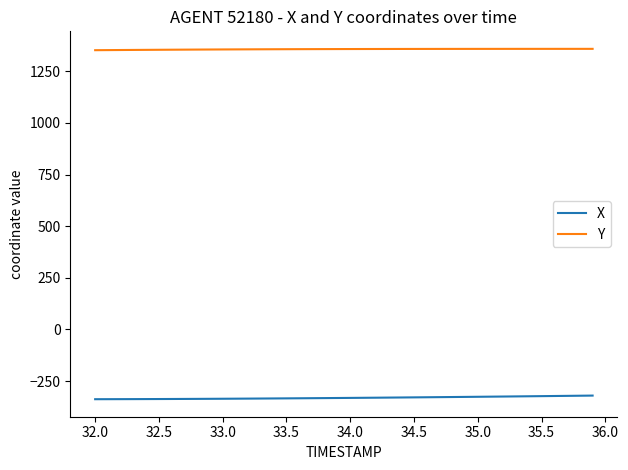

What is the smallest value displayed?

-337.7